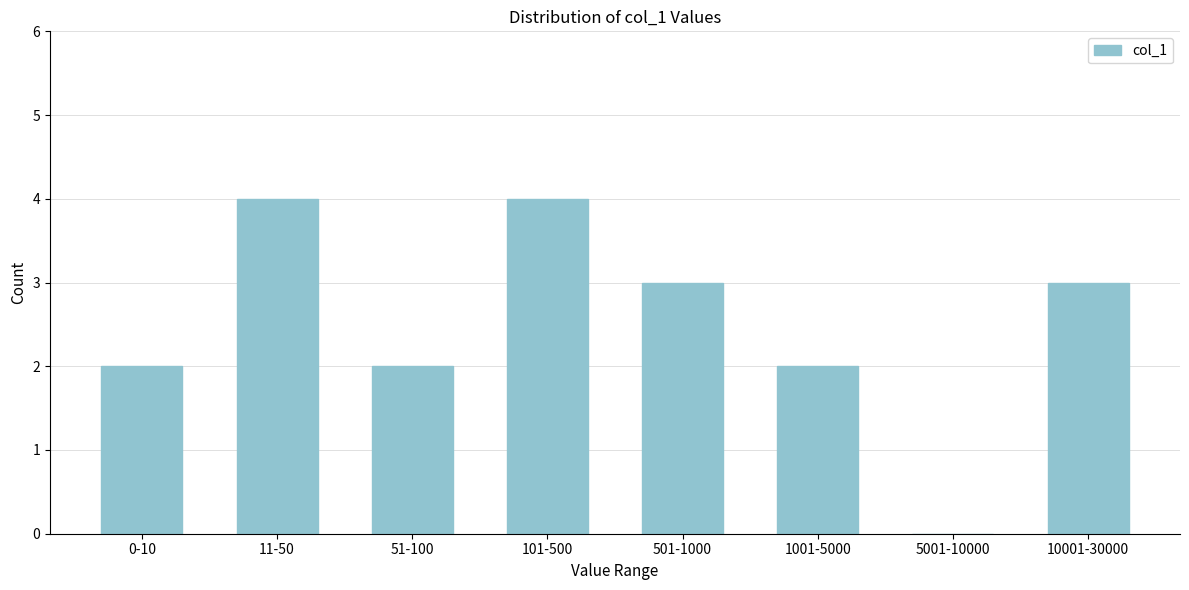

Reading right to left, extract all data points from this chart.

10001-30000=3	5001-10000=0	1001-5000=2	501-1000=3	101-500=4	51-100=2	11-50=4	0-10=2